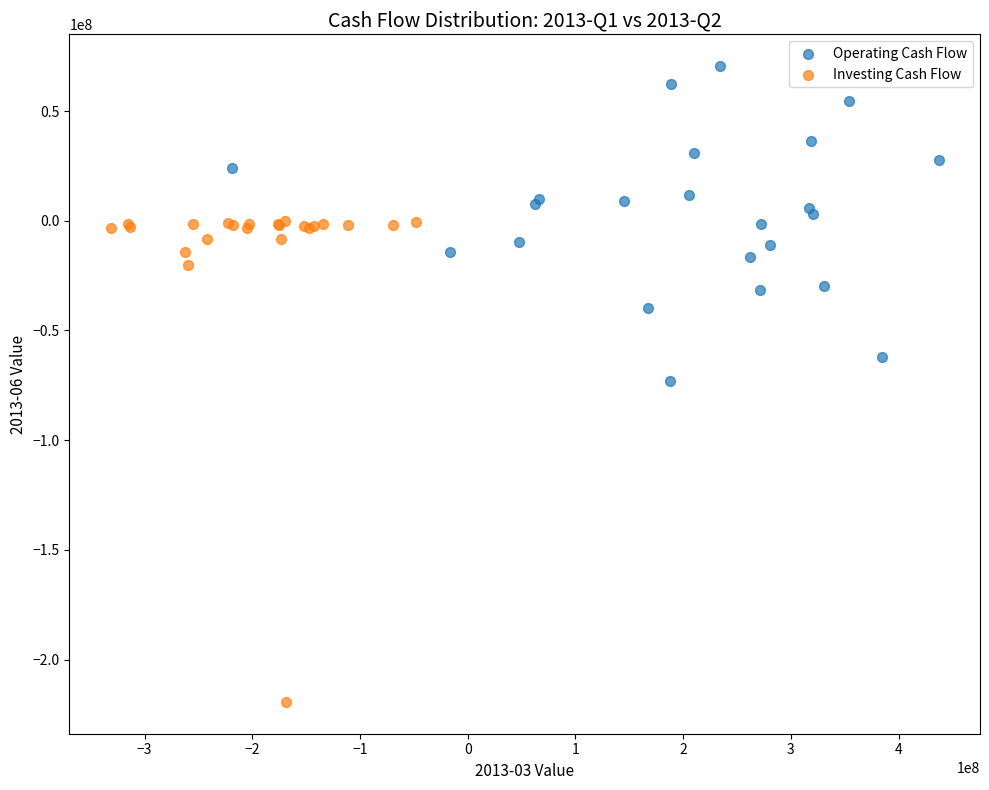

Which series contains the highest Y value?

Operating Cash Flow